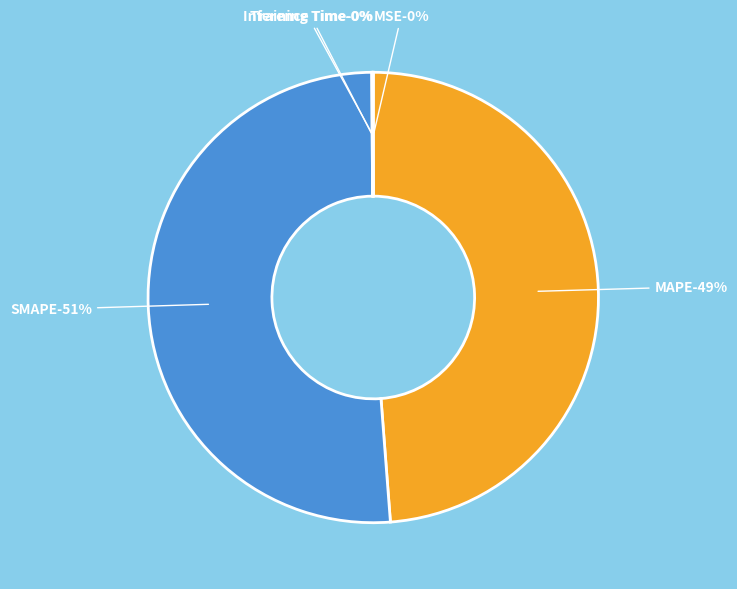

True or false: MSE accounts for 0% of the total.

True